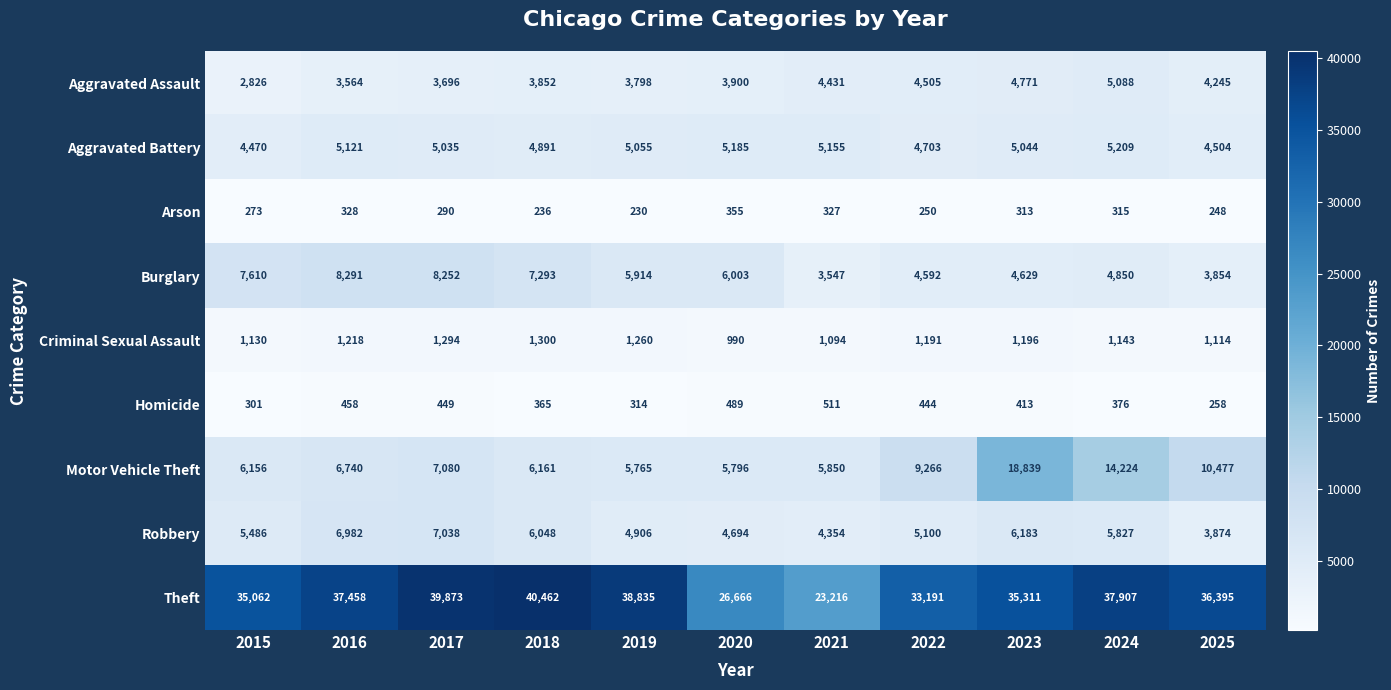

Where is Criminal Sexual Assault nearest to the value 1145?

2024